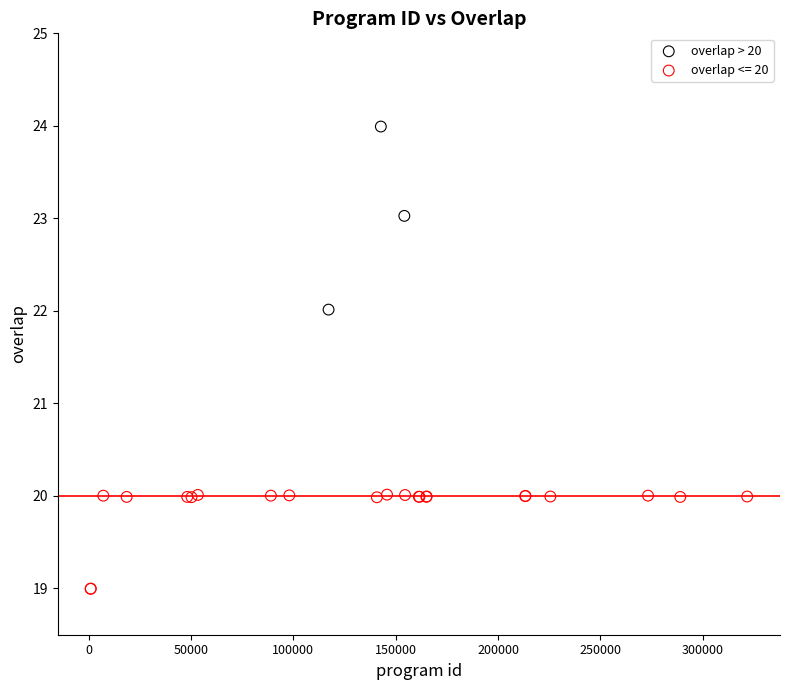

Which series has the widest spread of Y values?

overlap > 20